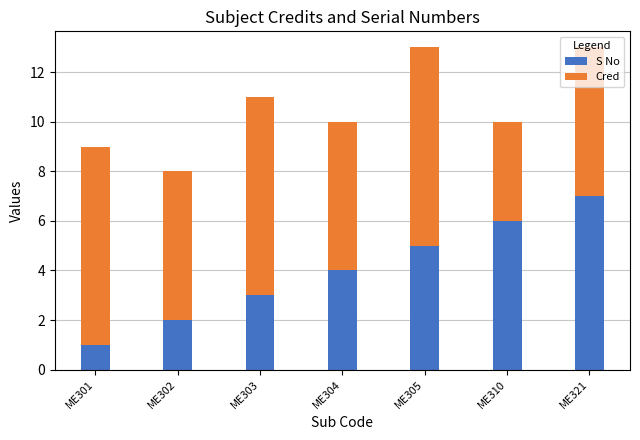

The S No series shows 2 at ME302. True or false?

True